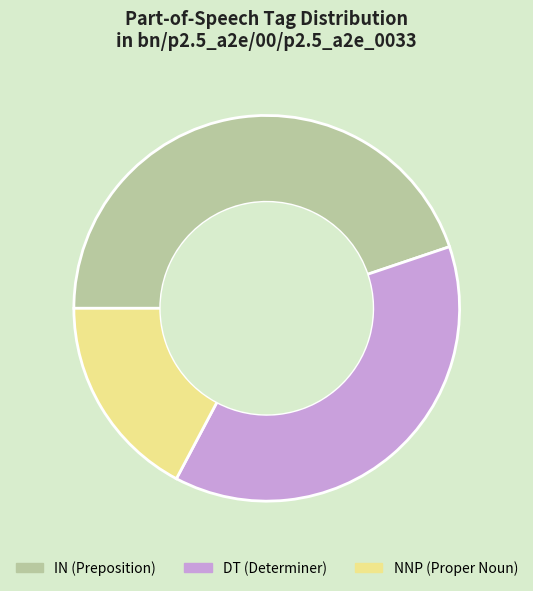

Is there a majority slice in this chart?

No